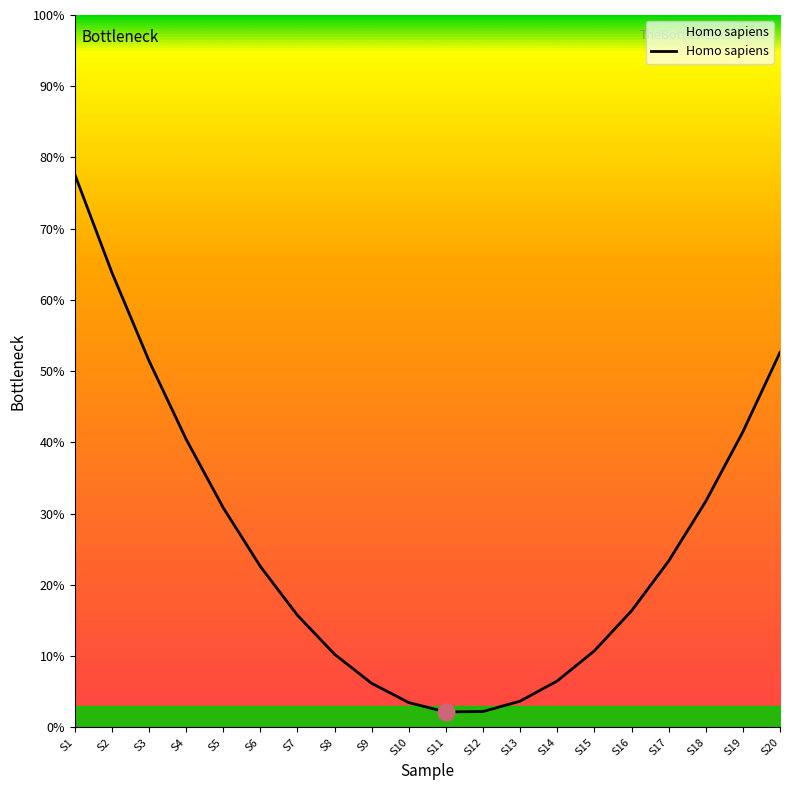

The value at S2 is 63.8. True or false?

True